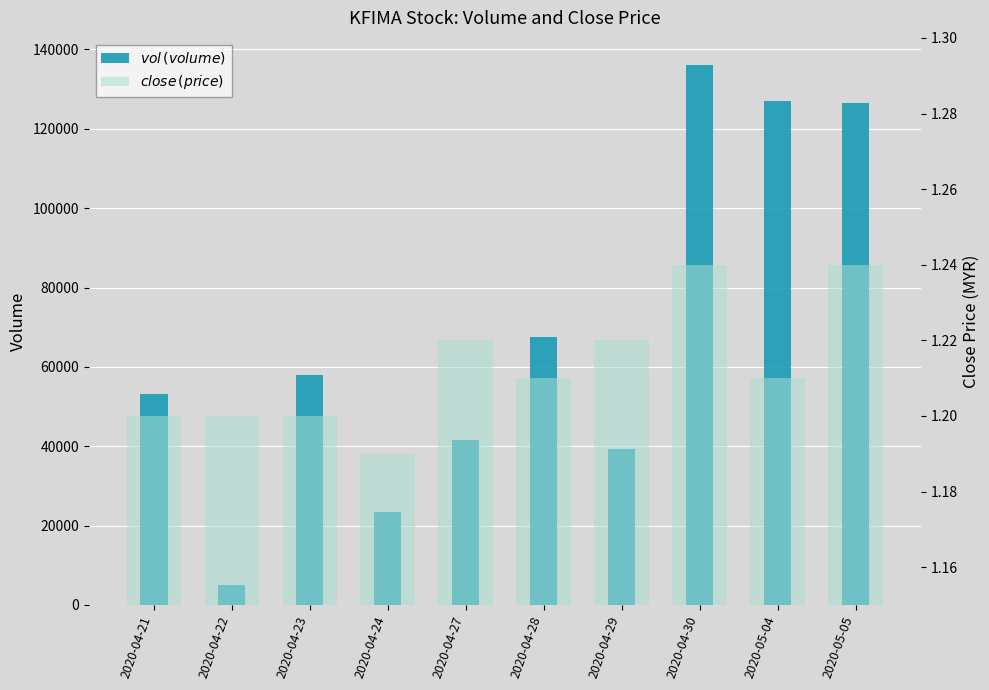

At which category does the chart reach its peak across all series?

2020-04-30